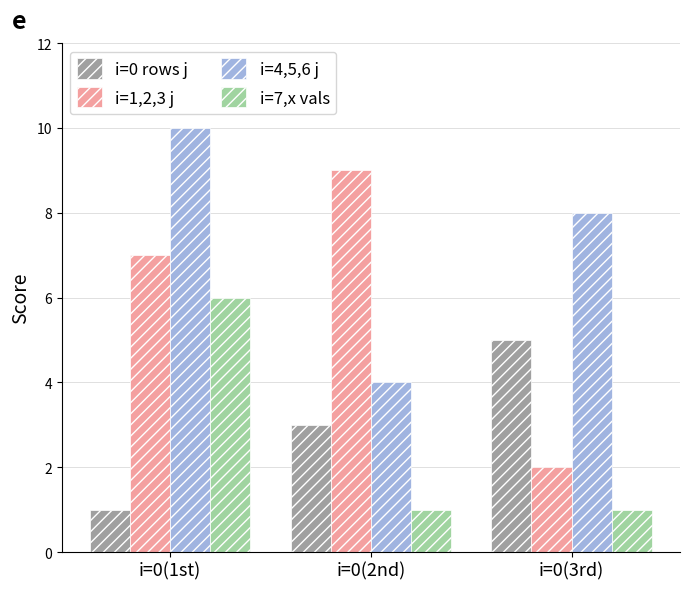

What is the minimum value shown in the chart?

1